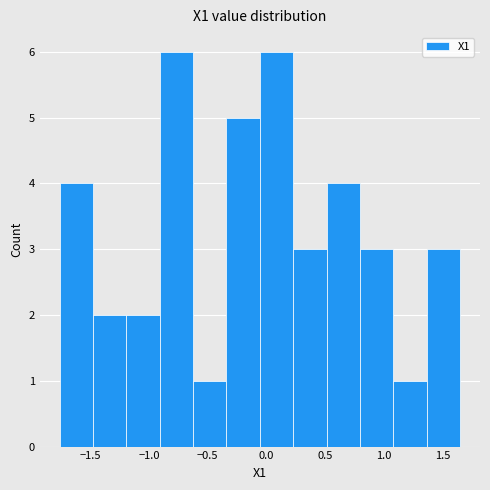

What is the height of the bar covering 0.50 to 0.80 on the x-axis? Neither the bar edges nor the heights are printed on the chart, so give them approximately, as read against the axes.

4